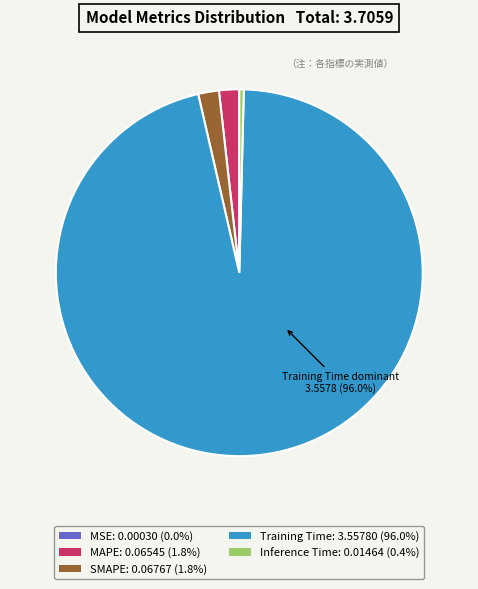

Does any single category account for the majority?

Yes